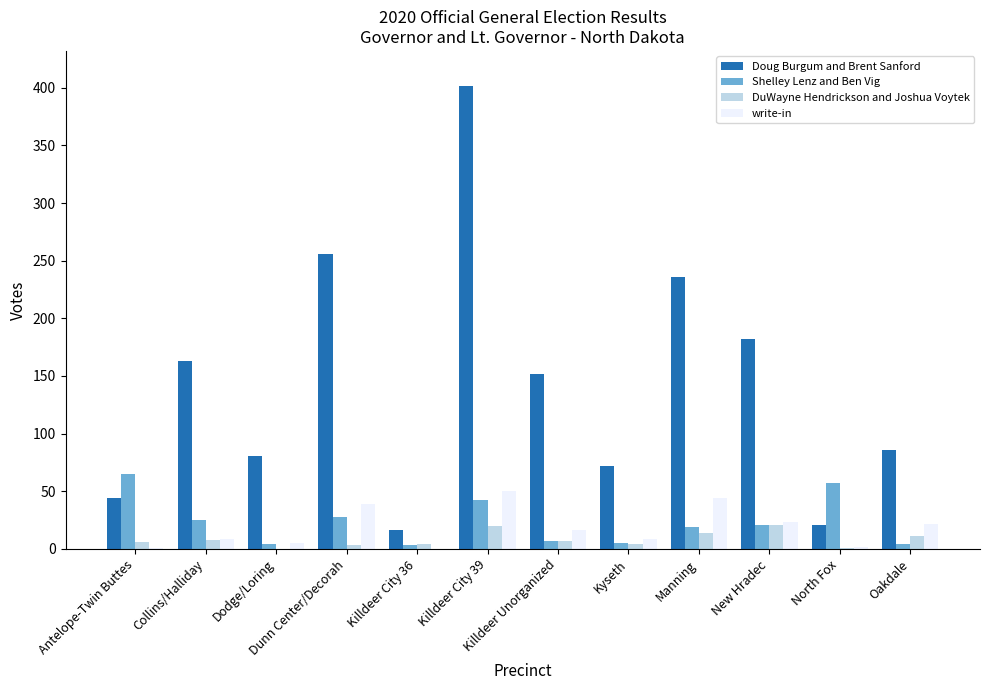

At which category does the chart reach its peak across all series?

Killdeer City 39